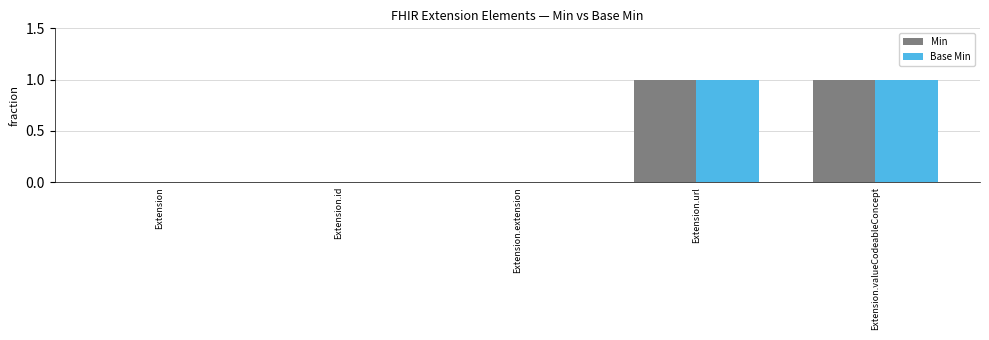

Are the bars grouped side by side (vs. stacked)?

Yes